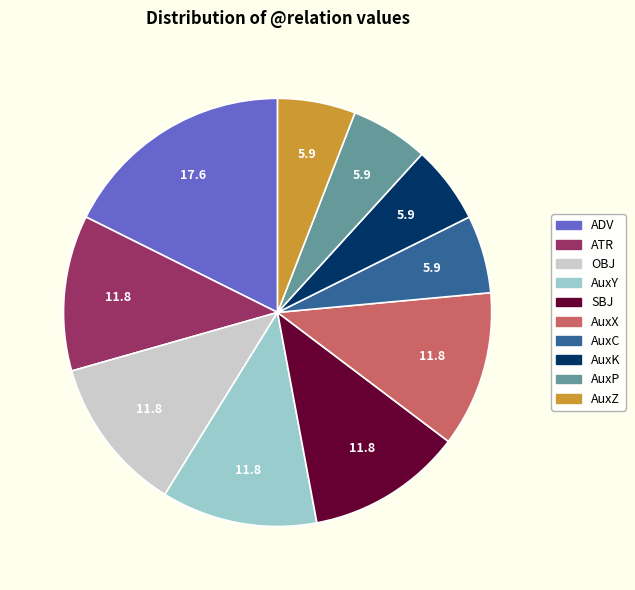

Approximately how many times larger is the value at AuxP compared to AuxX?

0.5